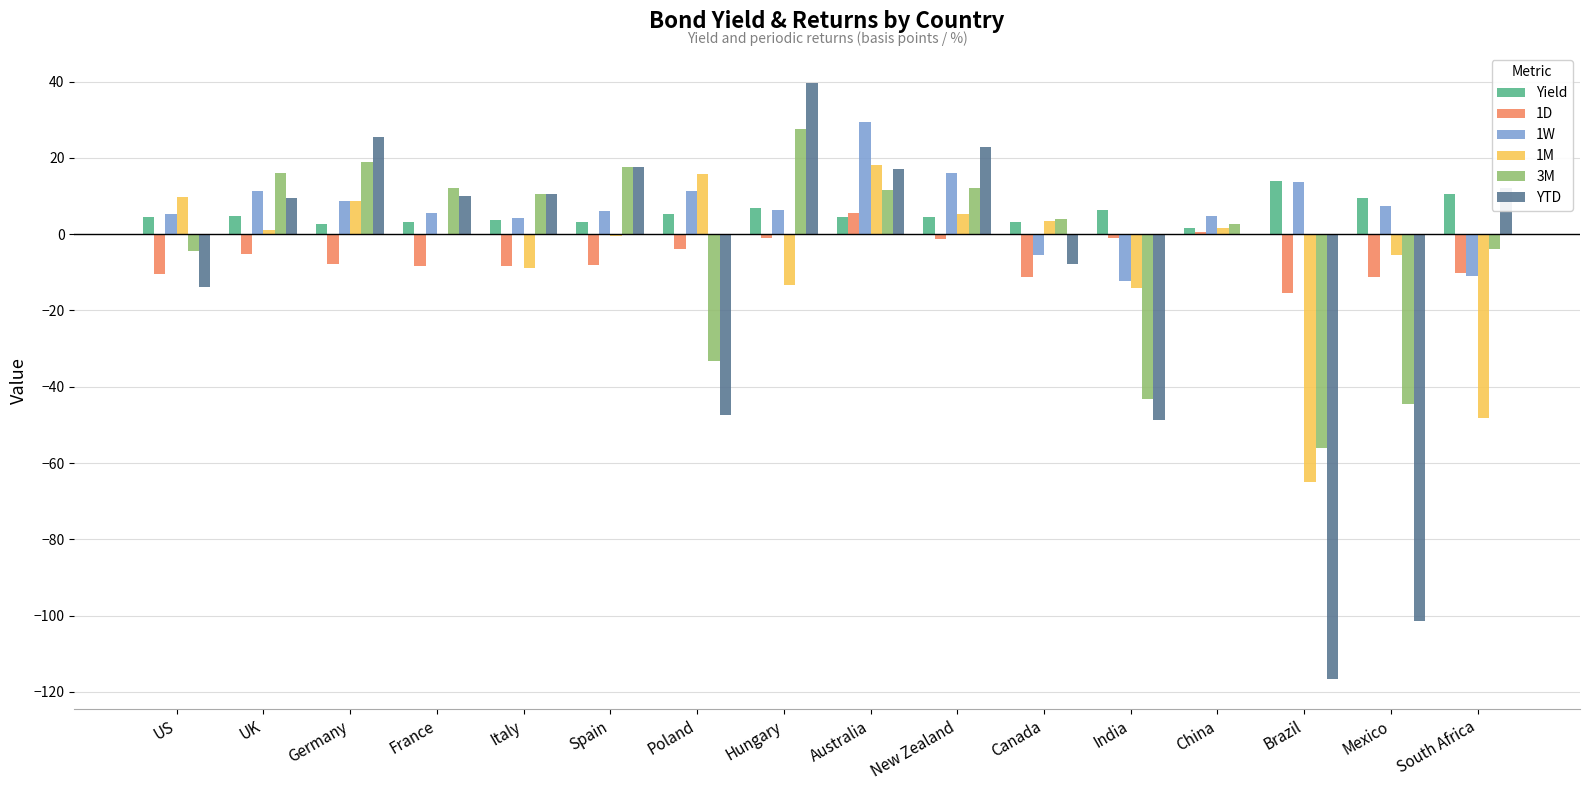

Between US and Mexico, which series saw the biggest shift?

YTD